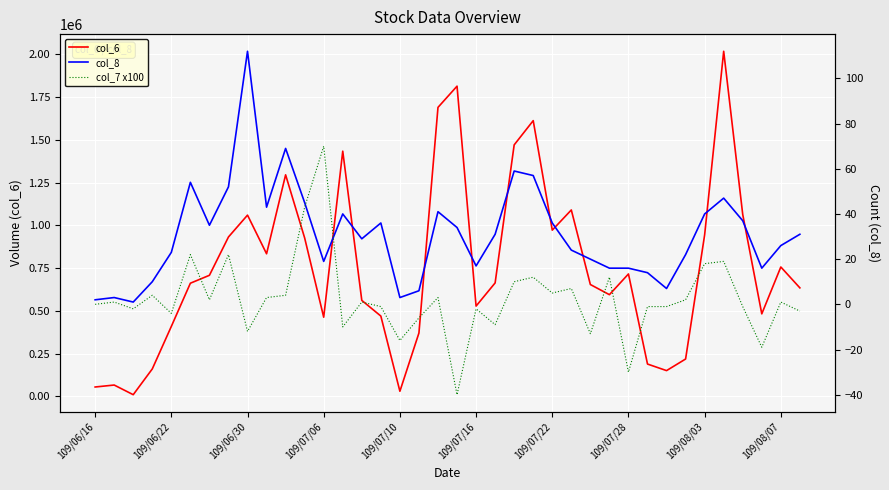

Which series has the largest total across all categories?

col_6